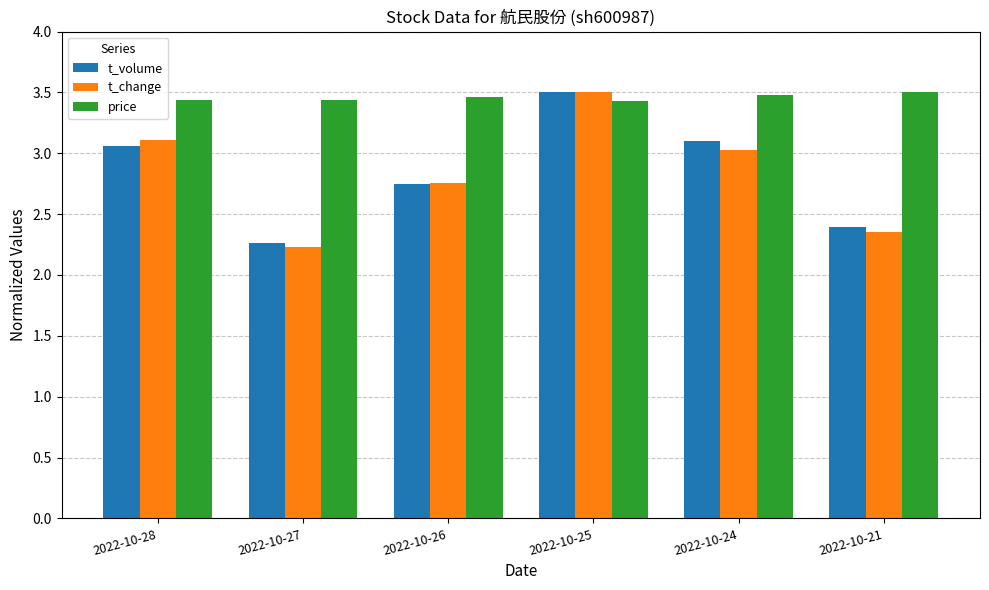

Does the chart contain any negative values?

No